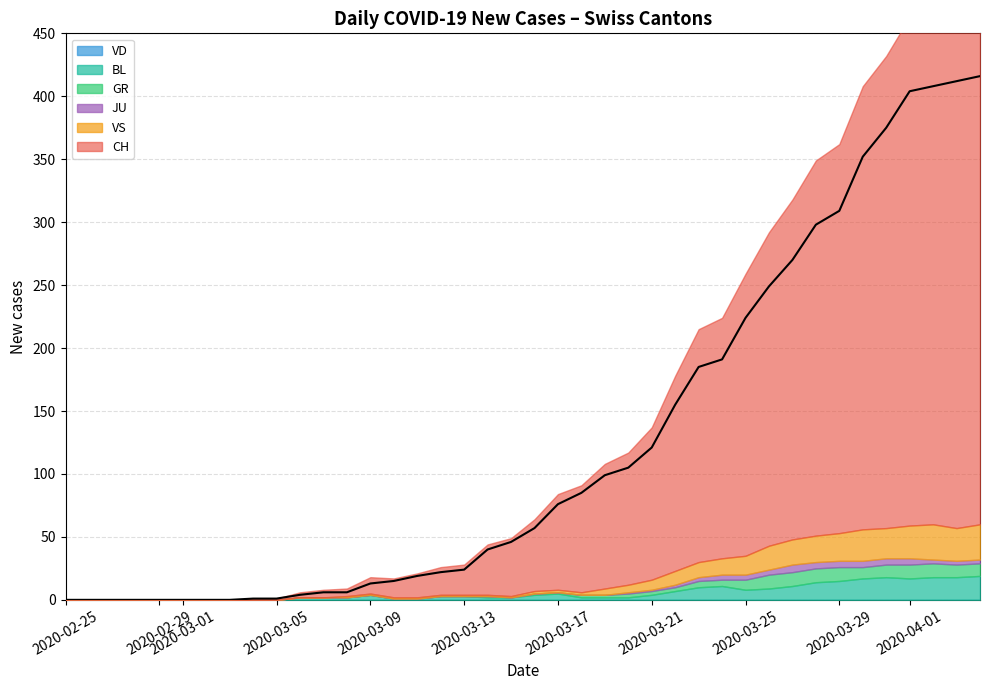

What is the sum of the BL values at 32 and 17?

17